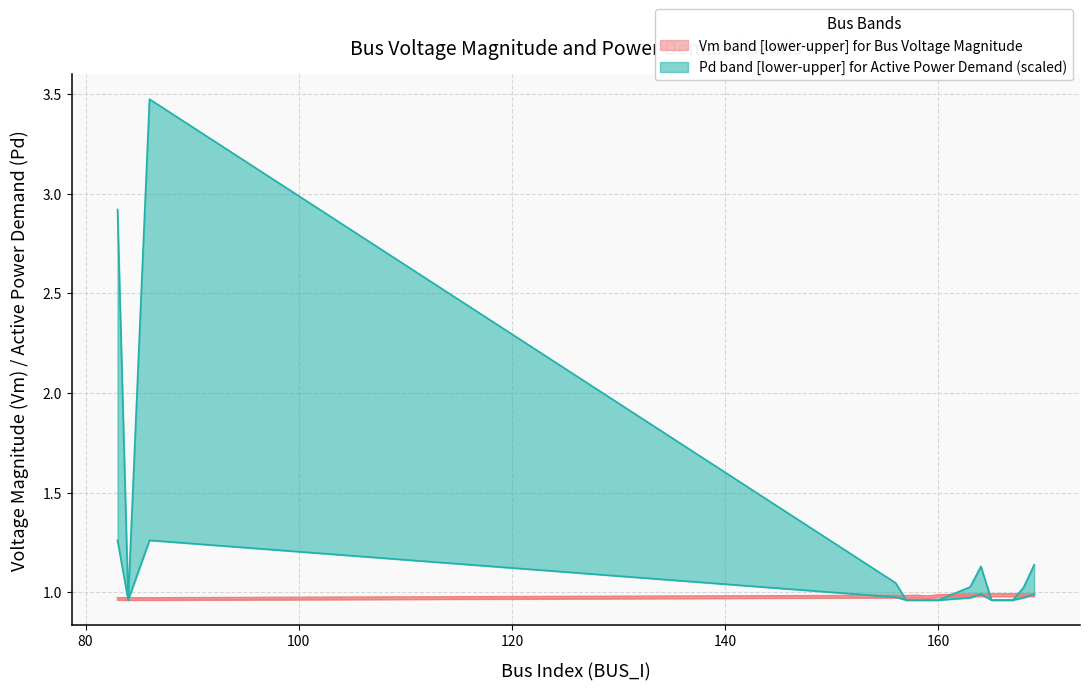

What is the sum of the Vm_upper values at 166 and 157?

2.0